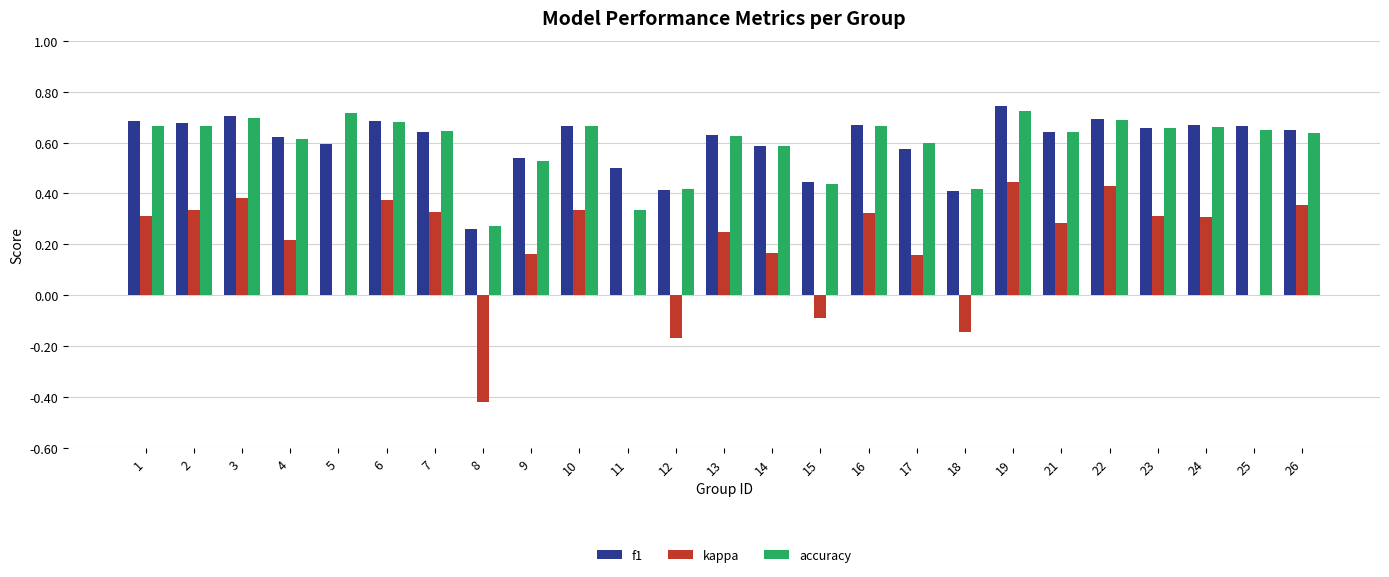

Which series changed the most between 1 and 8?

kappa